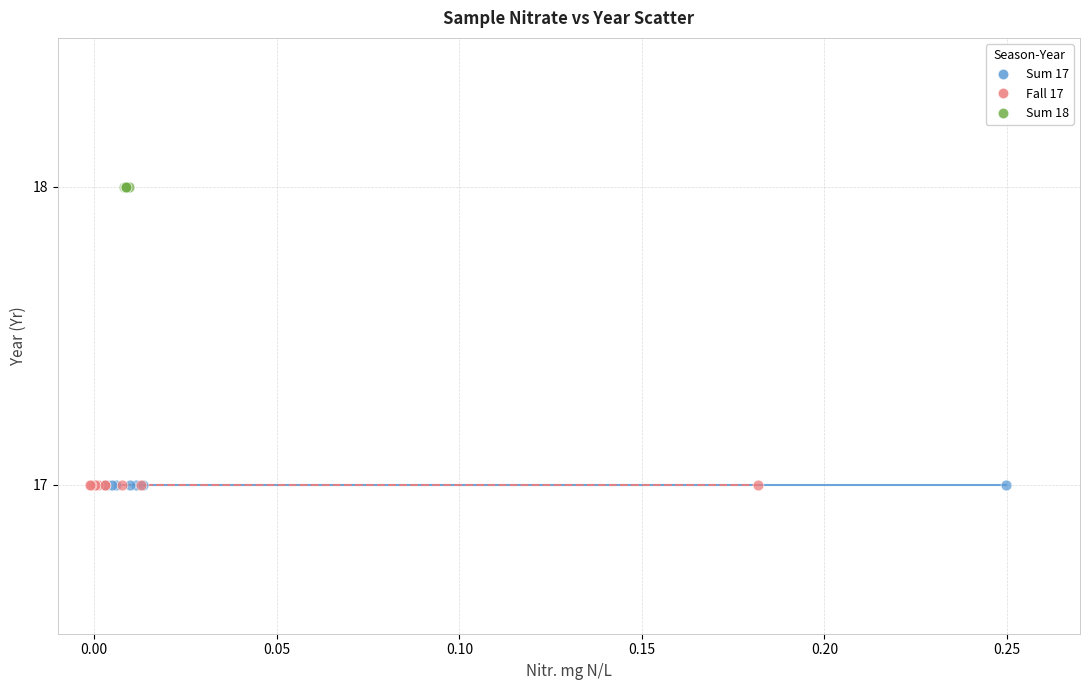

Which series contains the highest Y value?

Sum 18